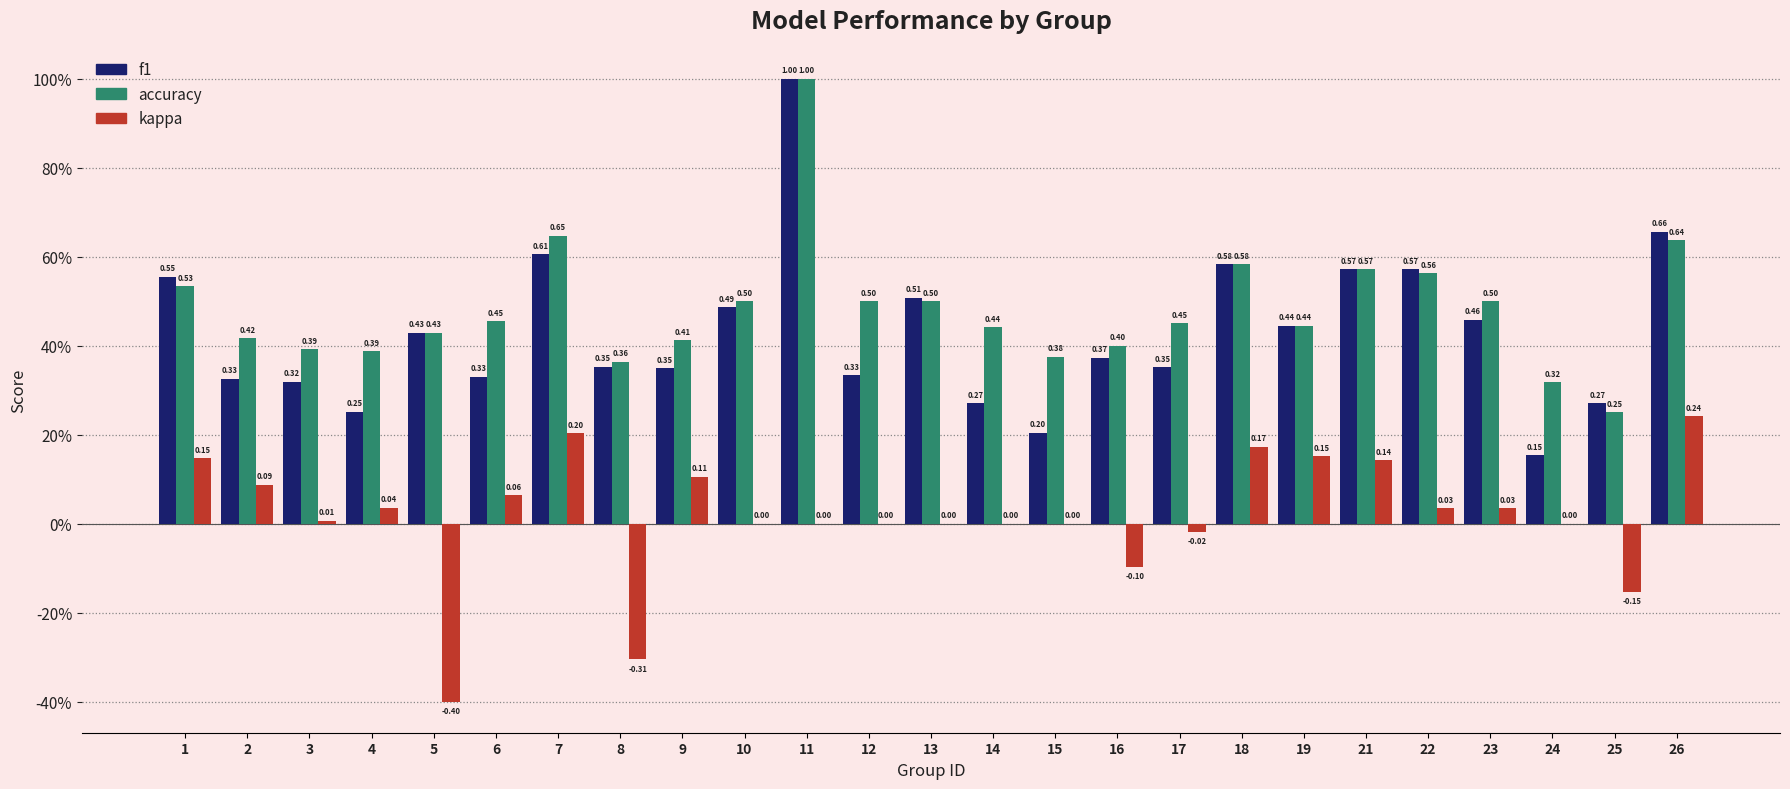

What are all the series names shown in the legend?

f1, accuracy, kappa